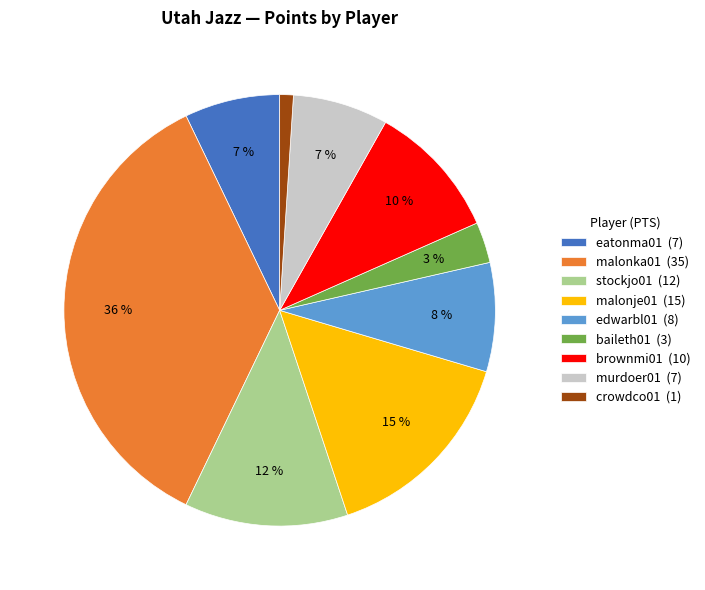

What percentage is the baileth01 slice, to the nearest percent?

3%